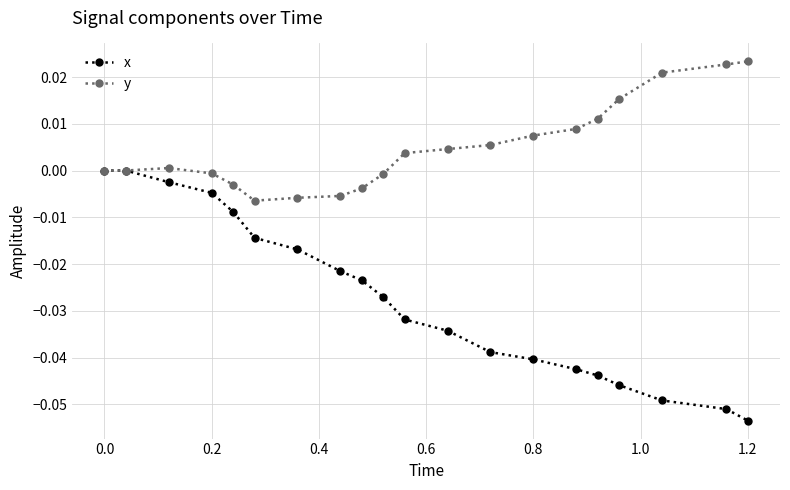

Which series has the largest total across all categories?

y